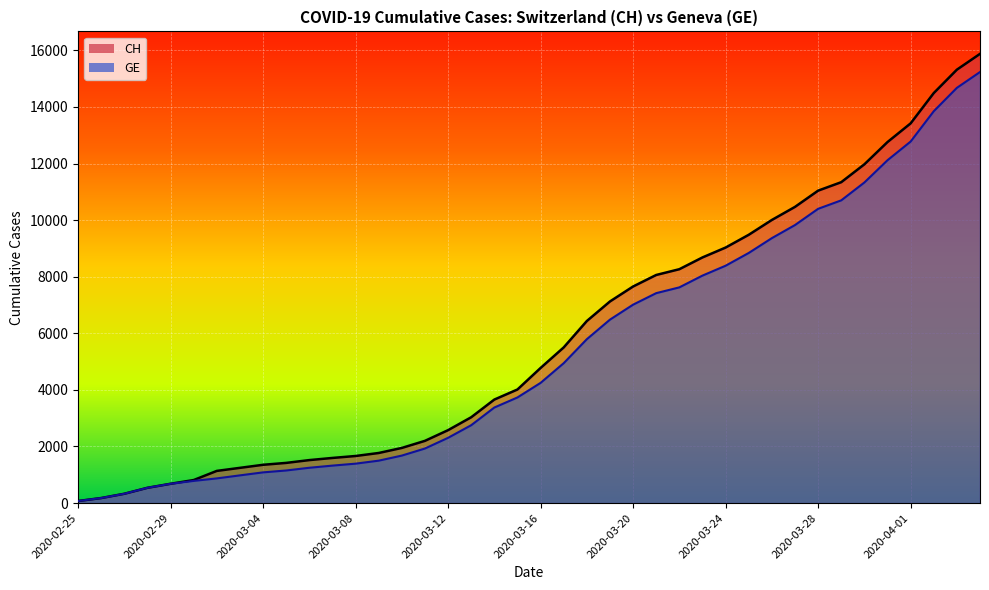

Count the number of categories in the chart.

40